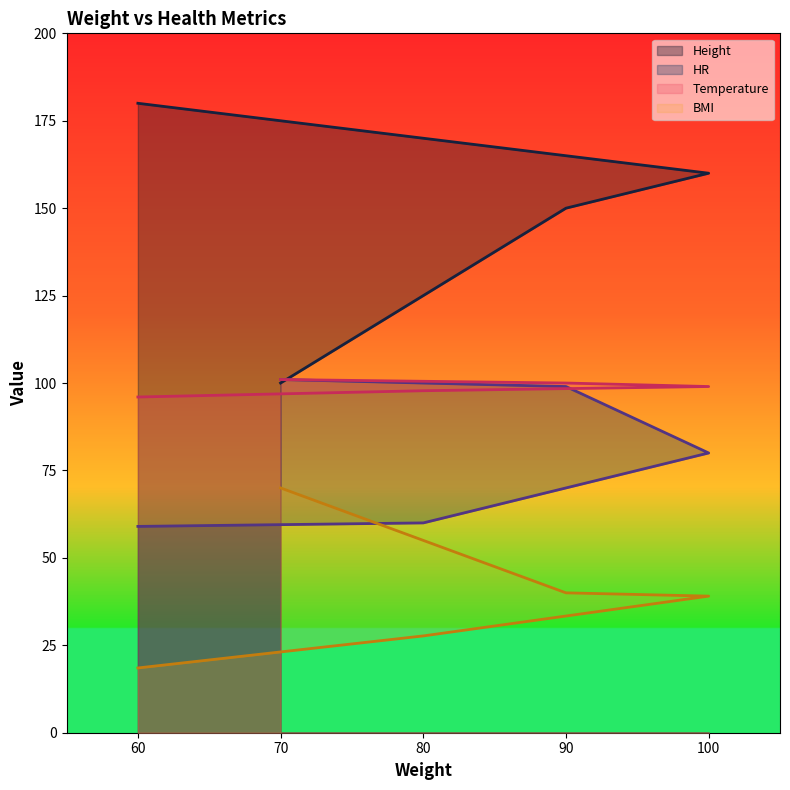

What is the difference between the highest and lowest values at 80?

142.3